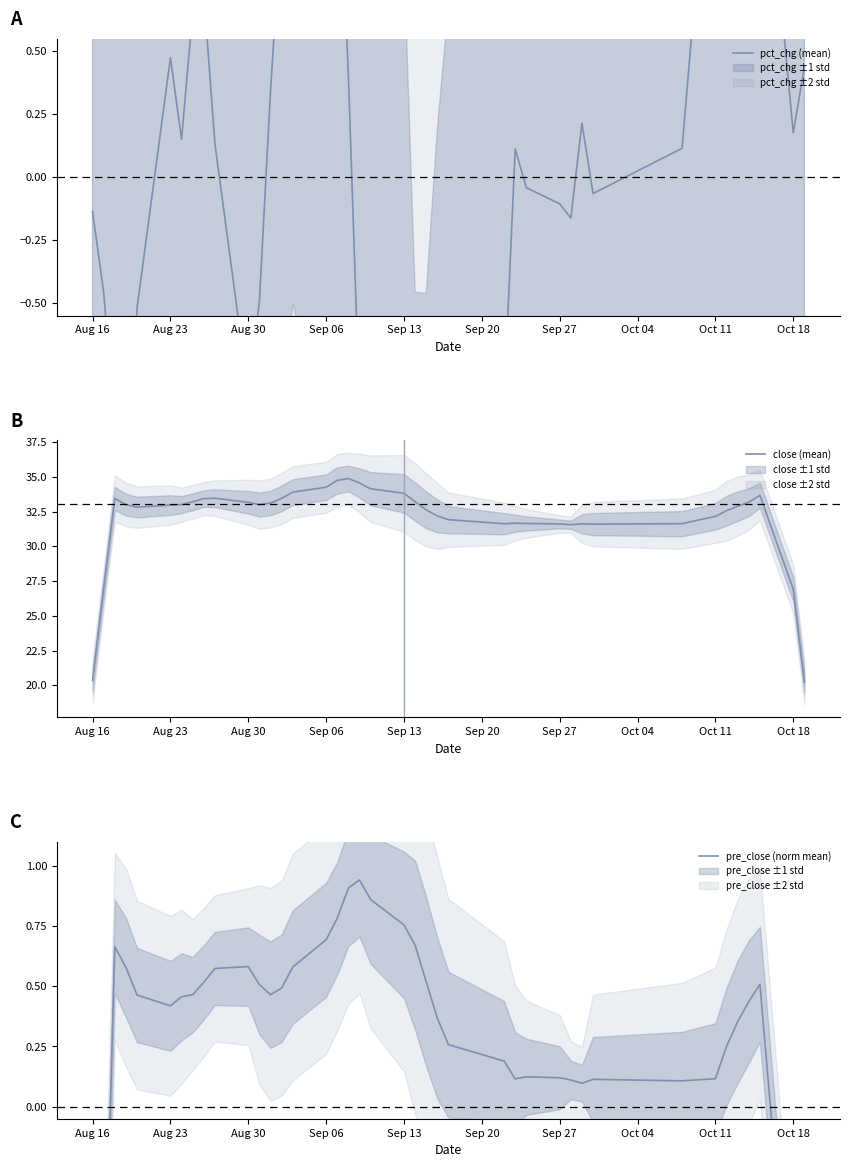

The value of close (mean) at Oct 11 is 32.2. True or false?

True